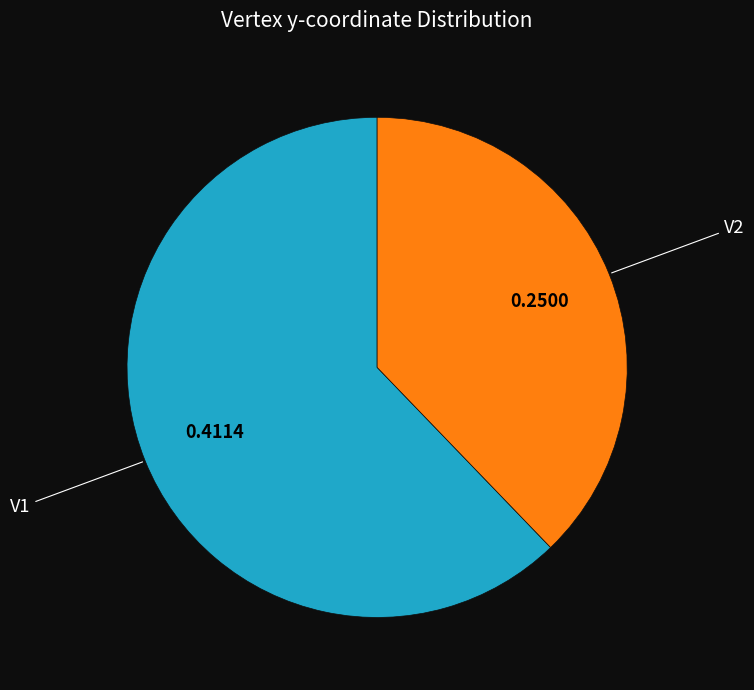

Is it true that V1 is 62% of the pie?

True